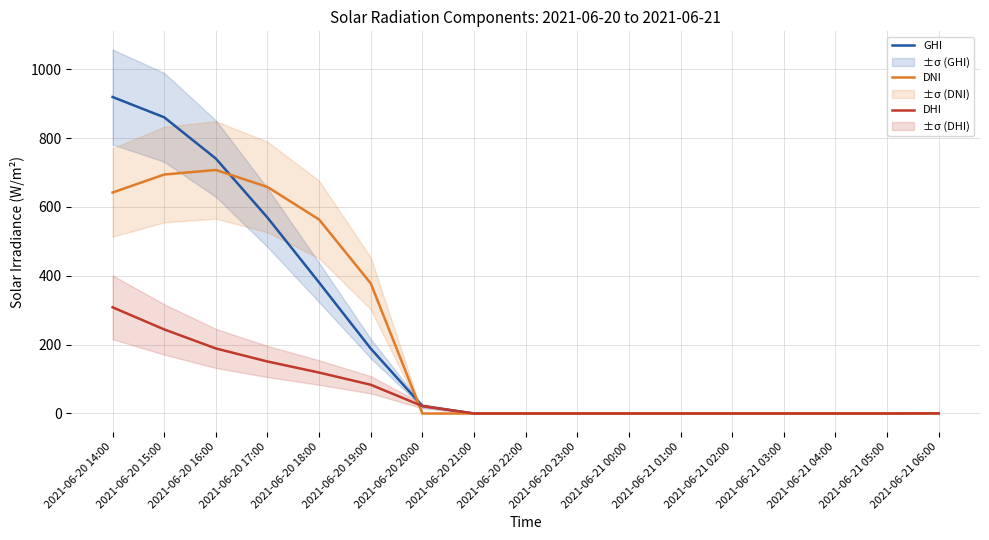

What is the label of the 12th point from the left?

2021-06-21 01:00